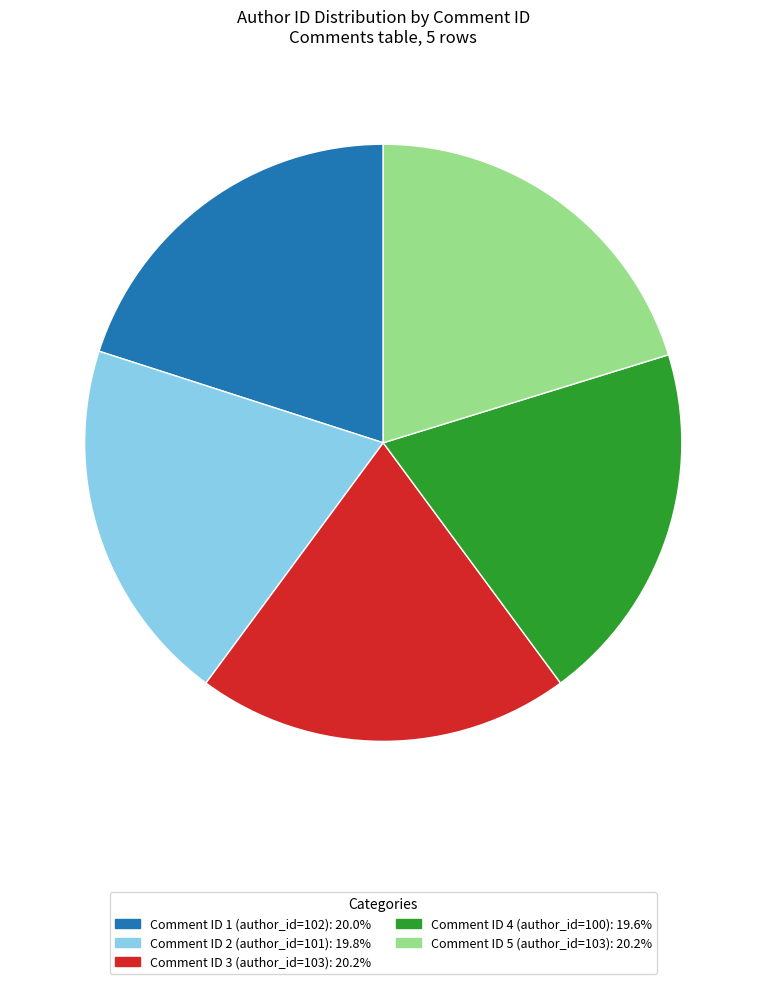

How many slices are in this pie chart?

5